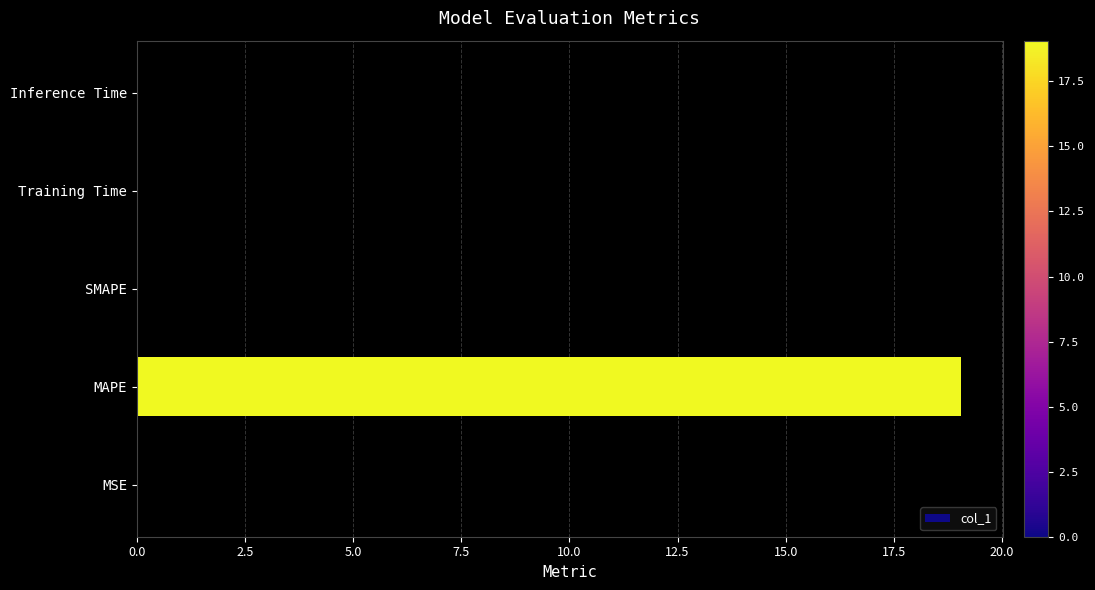

True or false: the data shows 0.0 at Training Time.

True